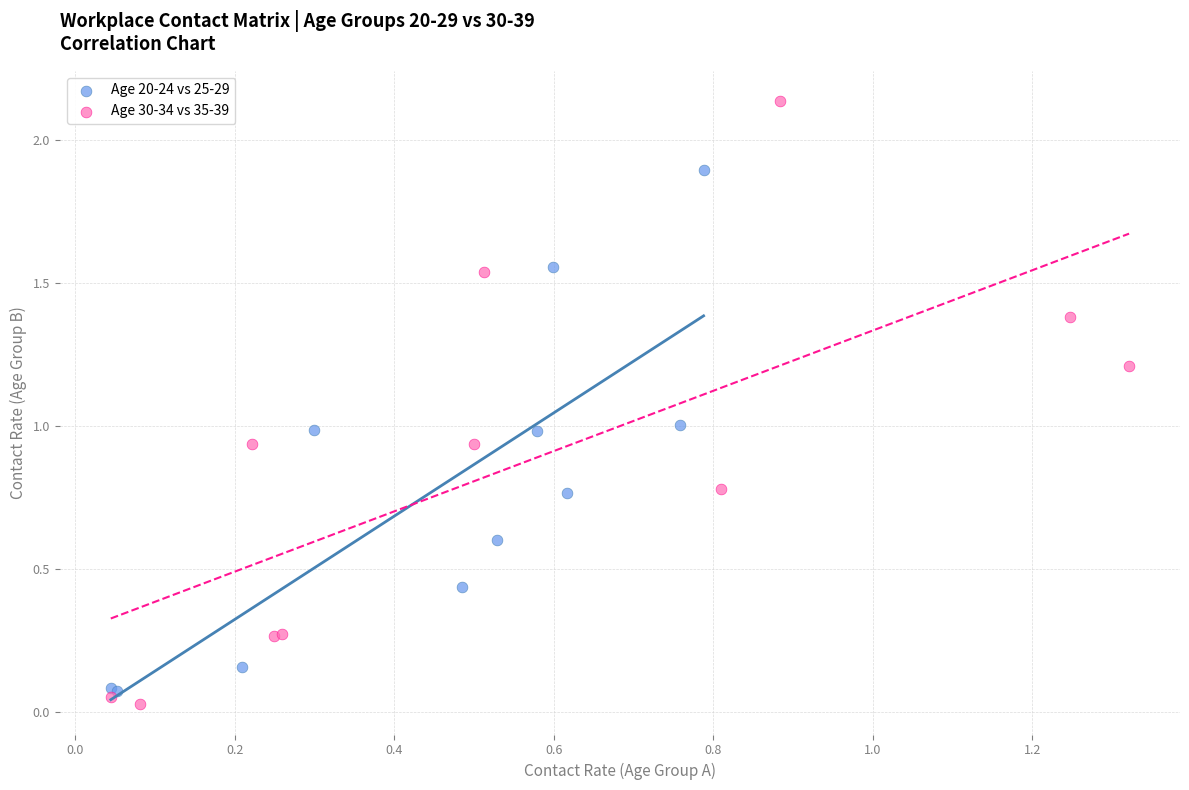

Which series has the widest spread of Y values?

Age 30-34 vs 35-39